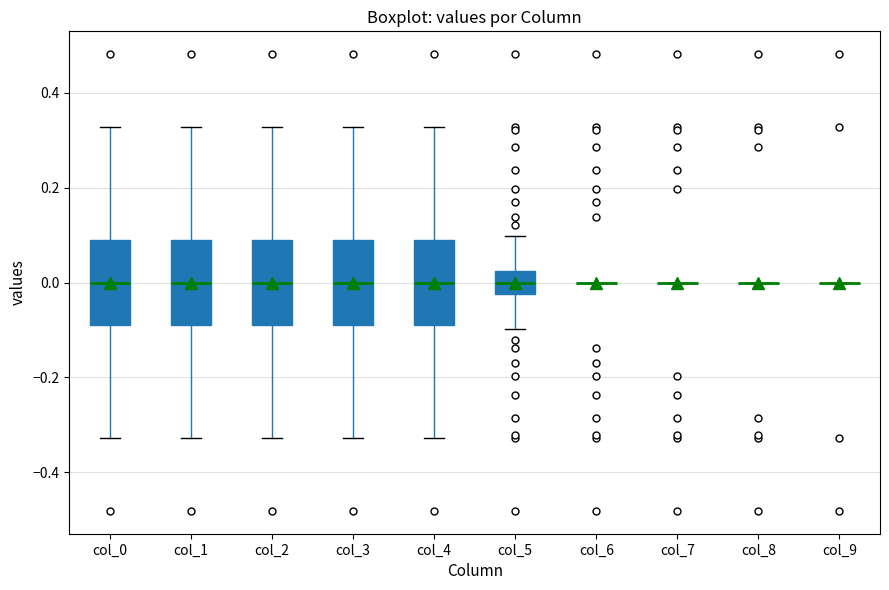

Reading left to right, read every box against the y-axis: the position of its median line, the range the box covers, and the ends of its whiskers. The values are not printed on the chart, so give them approximately, as read against the axis.

col_0: median 0.00, box -0.08 to 0.08, whiskers -0.32 to 0.32
col_1: median 0.00, box -0.08 to 0.08, whiskers -0.32 to 0.32
col_2: median 0.00, box -0.08 to 0.08, whiskers -0.32 to 0.32
col_3: median 0.00, box -0.08 to 0.08, whiskers -0.32 to 0.32
col_4: median 0.00, box -0.08 to 0.08, whiskers -0.32 to 0.32
col_5: median 0.00, box -0.02 to 0.02, whiskers -0.10 to 0.10
col_6: box collapsed to a line at 0.00, whiskers 0.00 to 0.00
col_7: box collapsed to a line at 0.00, whiskers 0.00 to 0.00
col_8: box collapsed to a line at 0.00, whiskers 0.00 to 0.00
col_9: box collapsed to a line at 0.00, whiskers 0.00 to 0.00